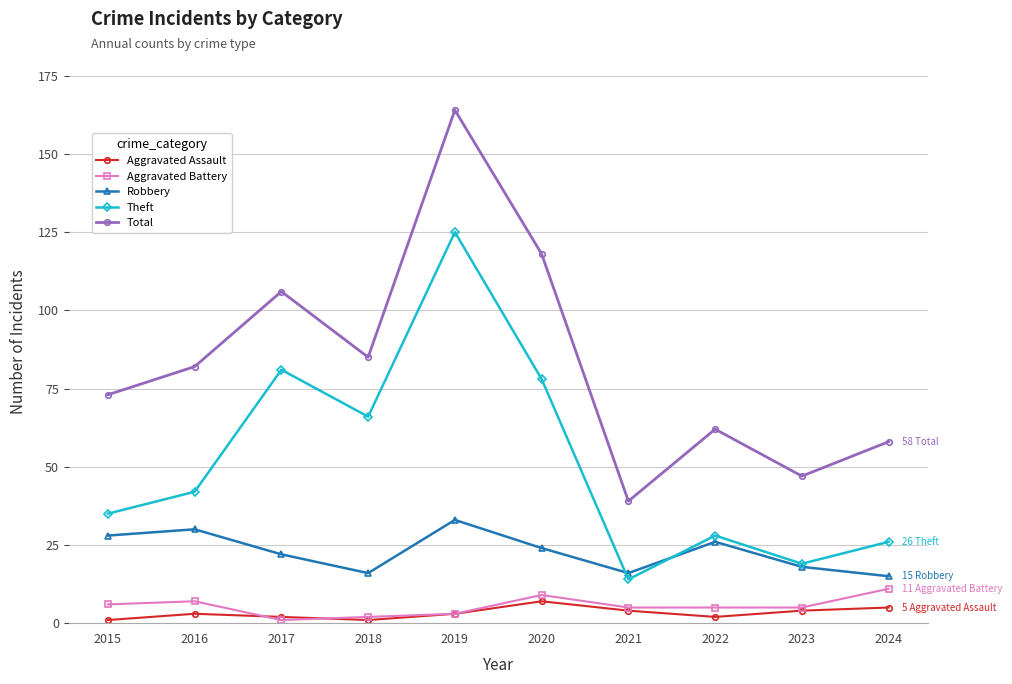

What is the average value of the Aggravated Battery series?

5